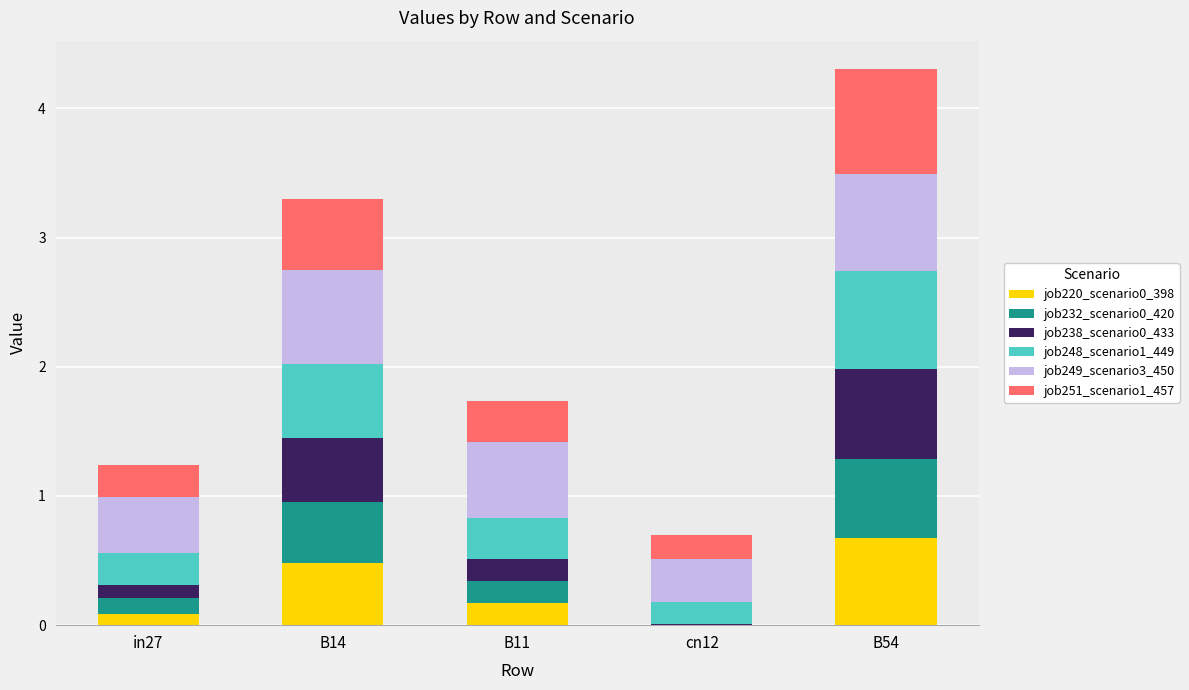

What is the maximum value for job220_scenario0_398?

0.7